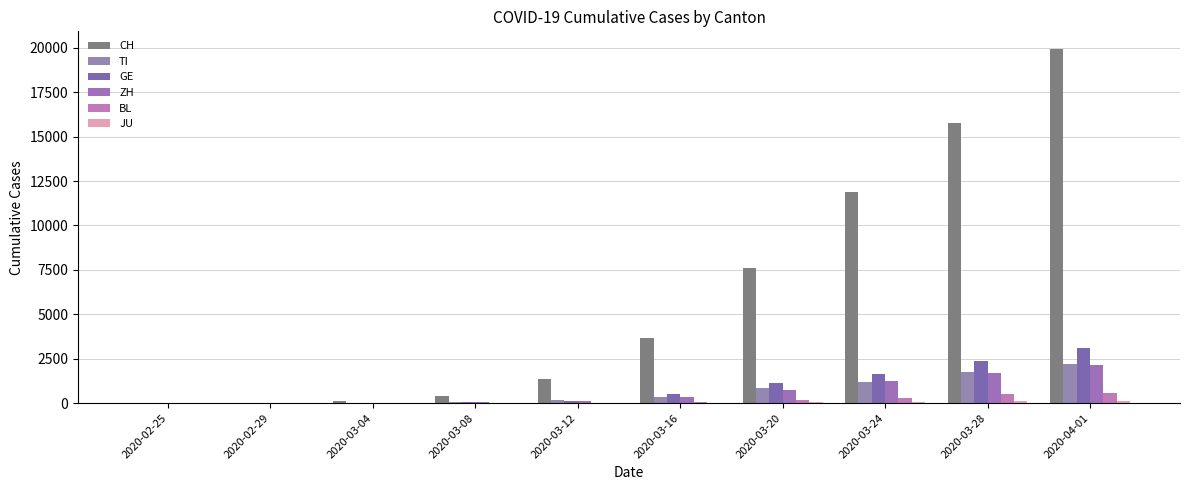

Where does the CH series first go above 3651?

2020-03-20